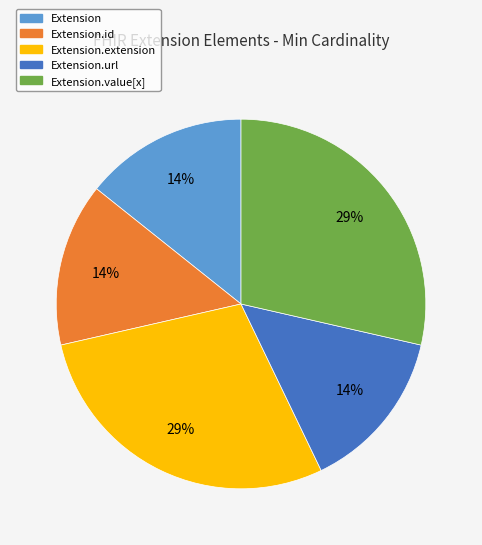

To the nearest percent, what is the average slice percentage?

20%